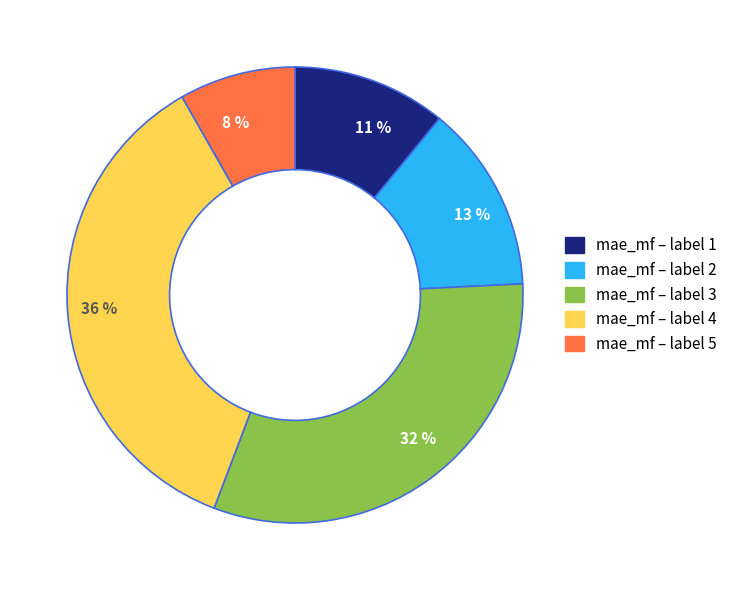

To the nearest percent, what is the difference between the largest and smallest slice percentages?

28%